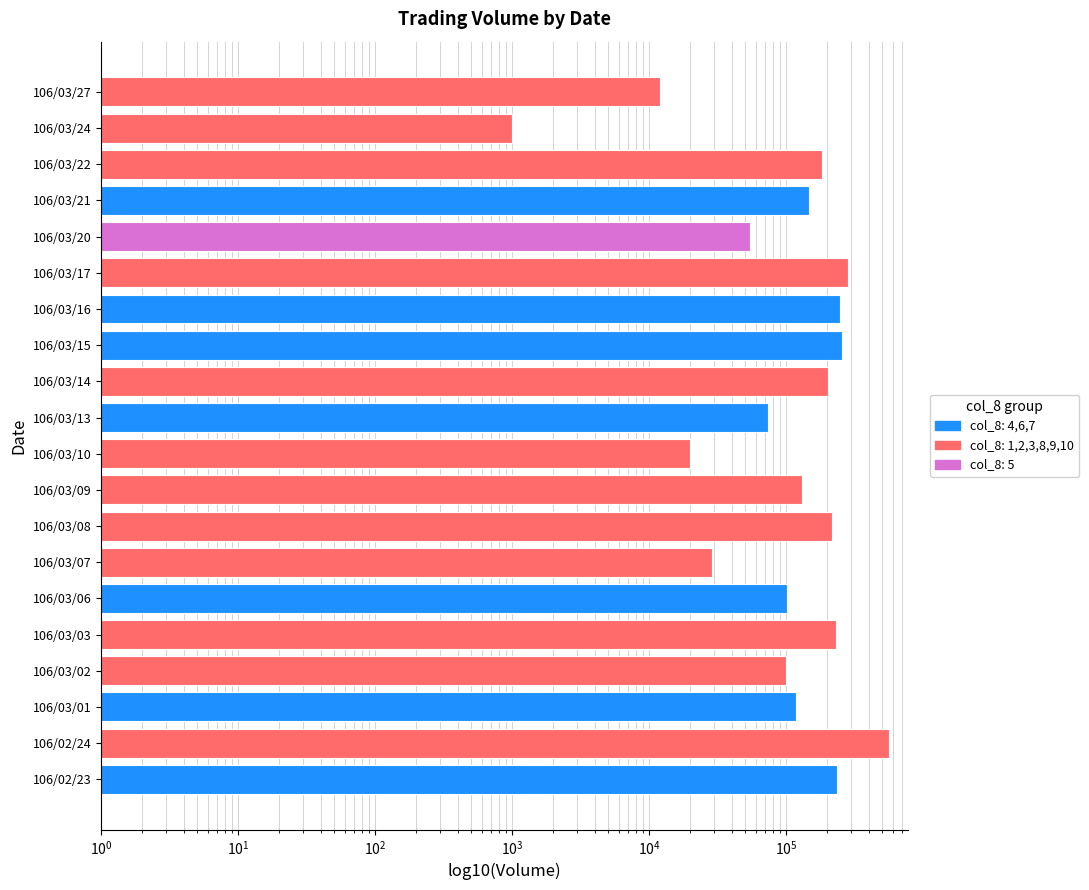

True or false: the data shows 360858 at 106/03/15.

False